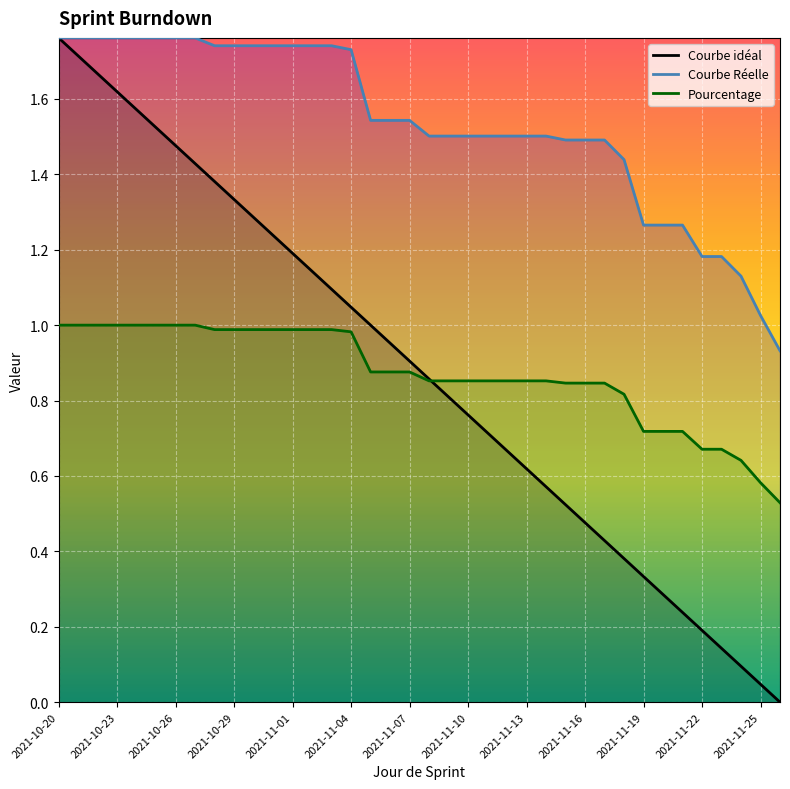

Rank the categories by Pourcentage value from highest to lowest.

2021-10-20, 2021-10-21, 2021-10-22, 2021-10-23, 2021-10-24, 2021-10-25, 2021-10-26, 2021-10-27, 2021-10-28, 2021-10-29, 2021-10-30, 2021-10-31, 2021-11-01, 2021-11-02, 2021-11-03, 2021-11-04, 2021-11-05, 2021-11-06, 2021-11-07, 2021-11-08, 2021-11-09, 2021-11-10, 2021-11-11, 2021-11-12, 2021-11-13, 2021-11-14, 2021-11-15, 2021-11-16, 2021-11-17, 2021-11-18, 2021-11-19, 2021-11-20, 2021-11-21, 2021-11-22, 2021-11-23, 2021-11-24, 2021-11-25, 2021-11-26